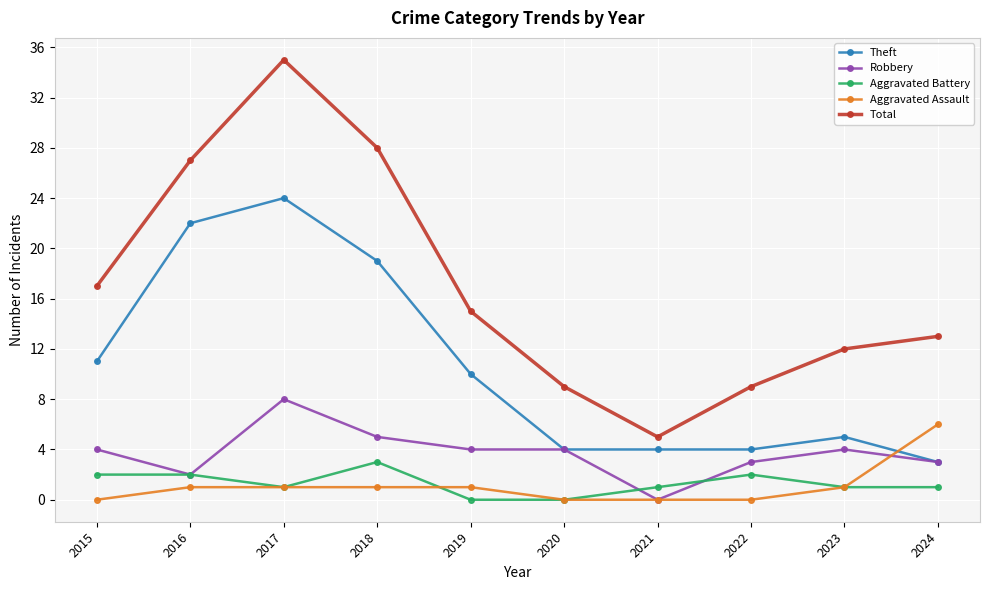

After their last crossing, which series has the higher values: Aggravated Assault or Aggravated Battery?

Aggravated Assault